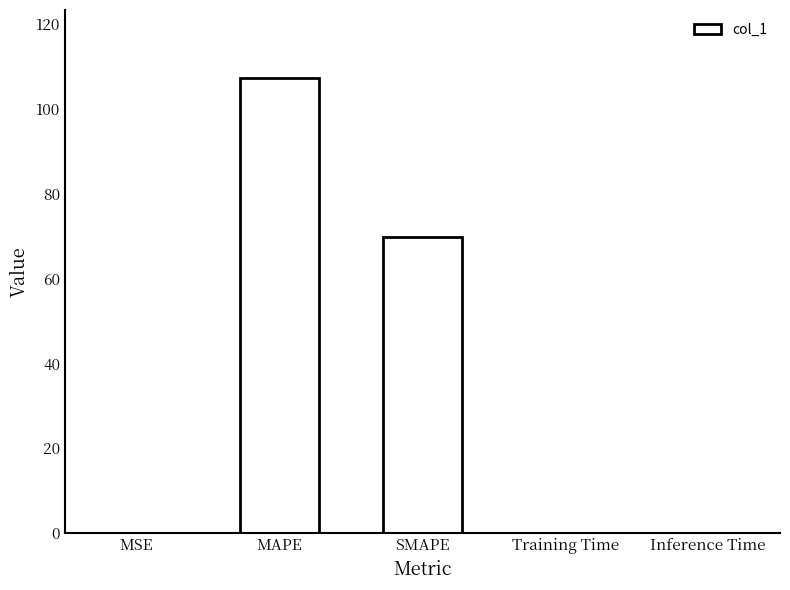

The value at SMAPE is 106.6. True or false?

False